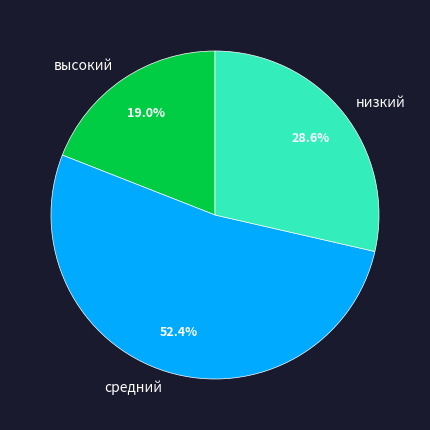

Does средний represent more than half of the total?

Yes